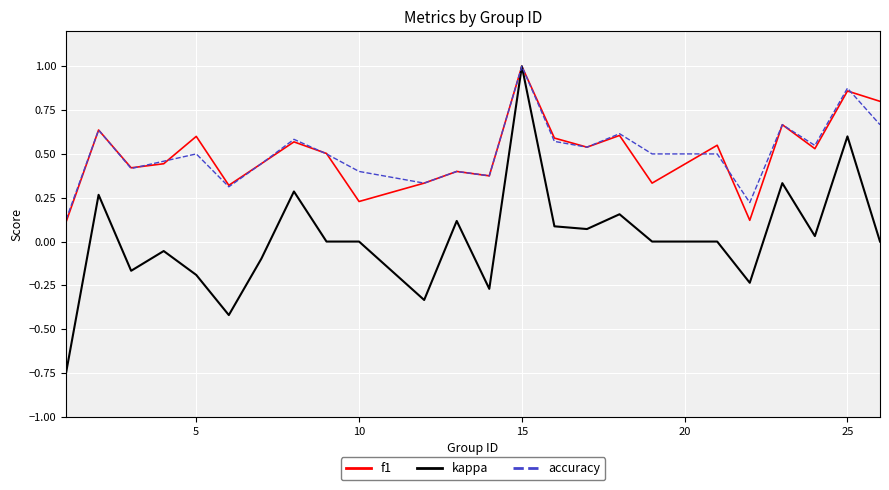

Which series has the widest spread of values?

kappa